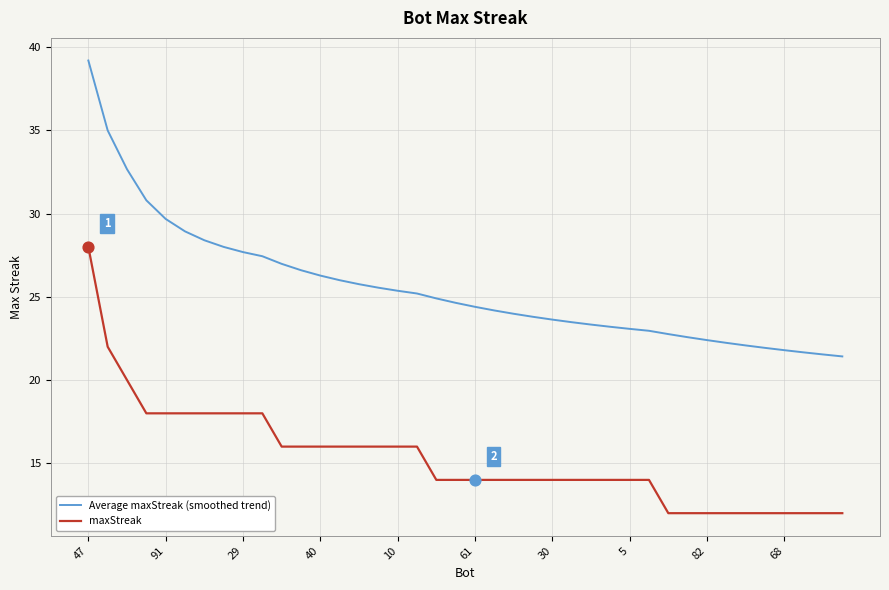

At how many categories does at least one series exceed 39?

1